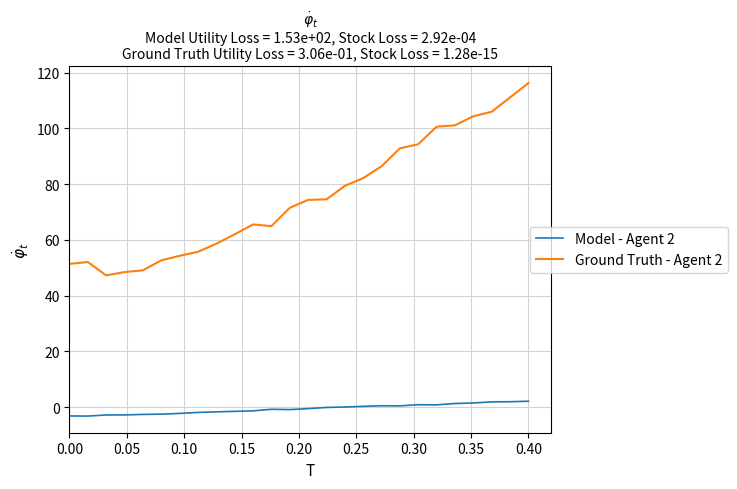

What is the difference between the maximum and minimum values in the Model - Agent 2 series?

5.3